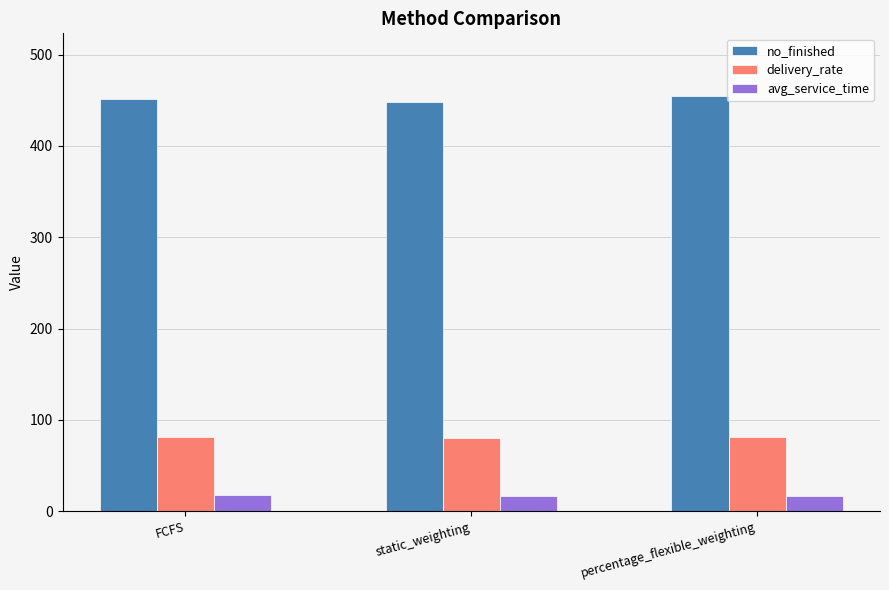

How many series are shown in this chart?

3